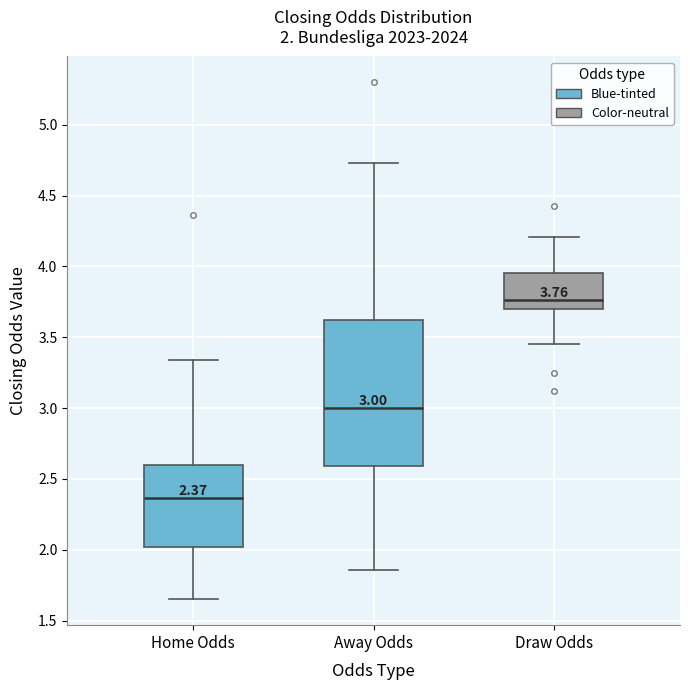

Which box's median line is the lowest?

Home Odds